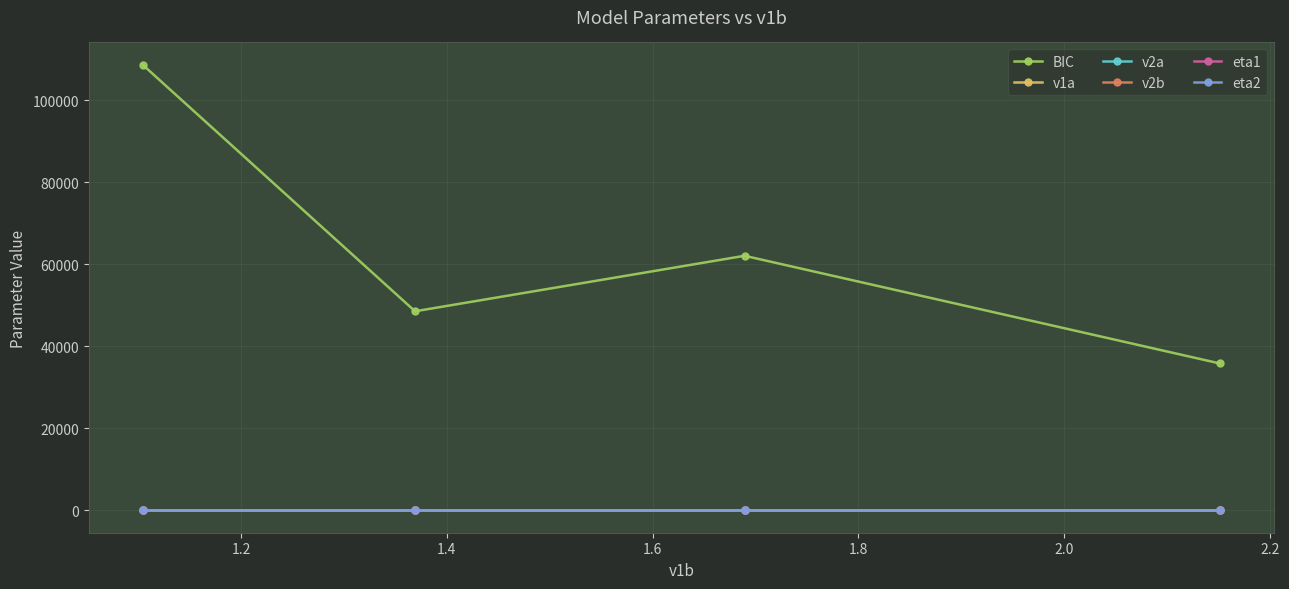

What is the smallest value displayed?

-0.8